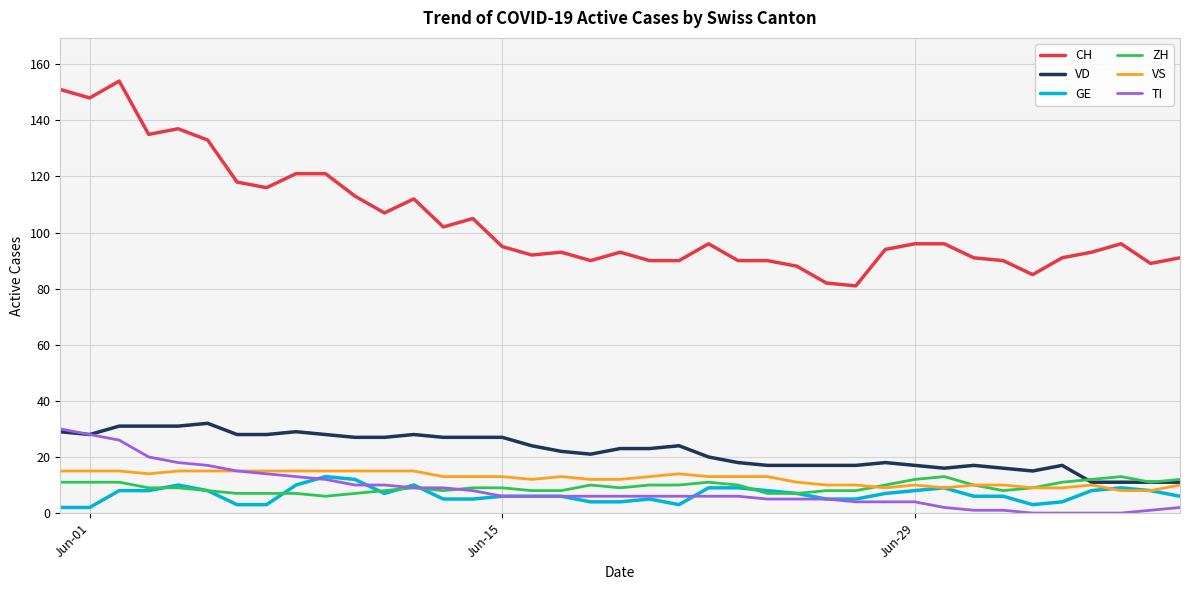

What is the highest value of the CH series?

154